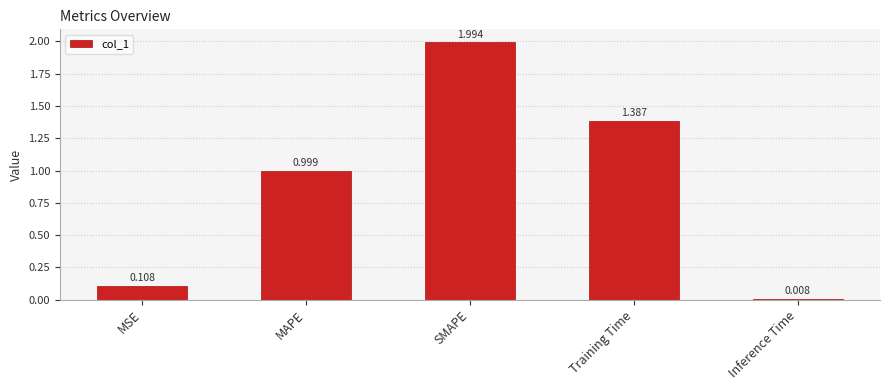

Between SMAPE and Inference Time, which is larger?

SMAPE